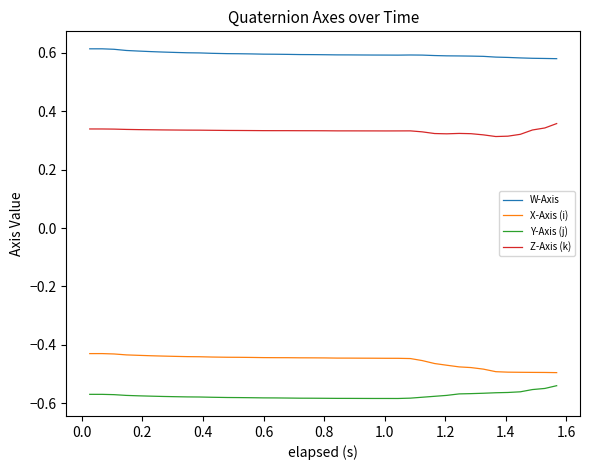

Which series has the largest total across all categories?

W-Axis